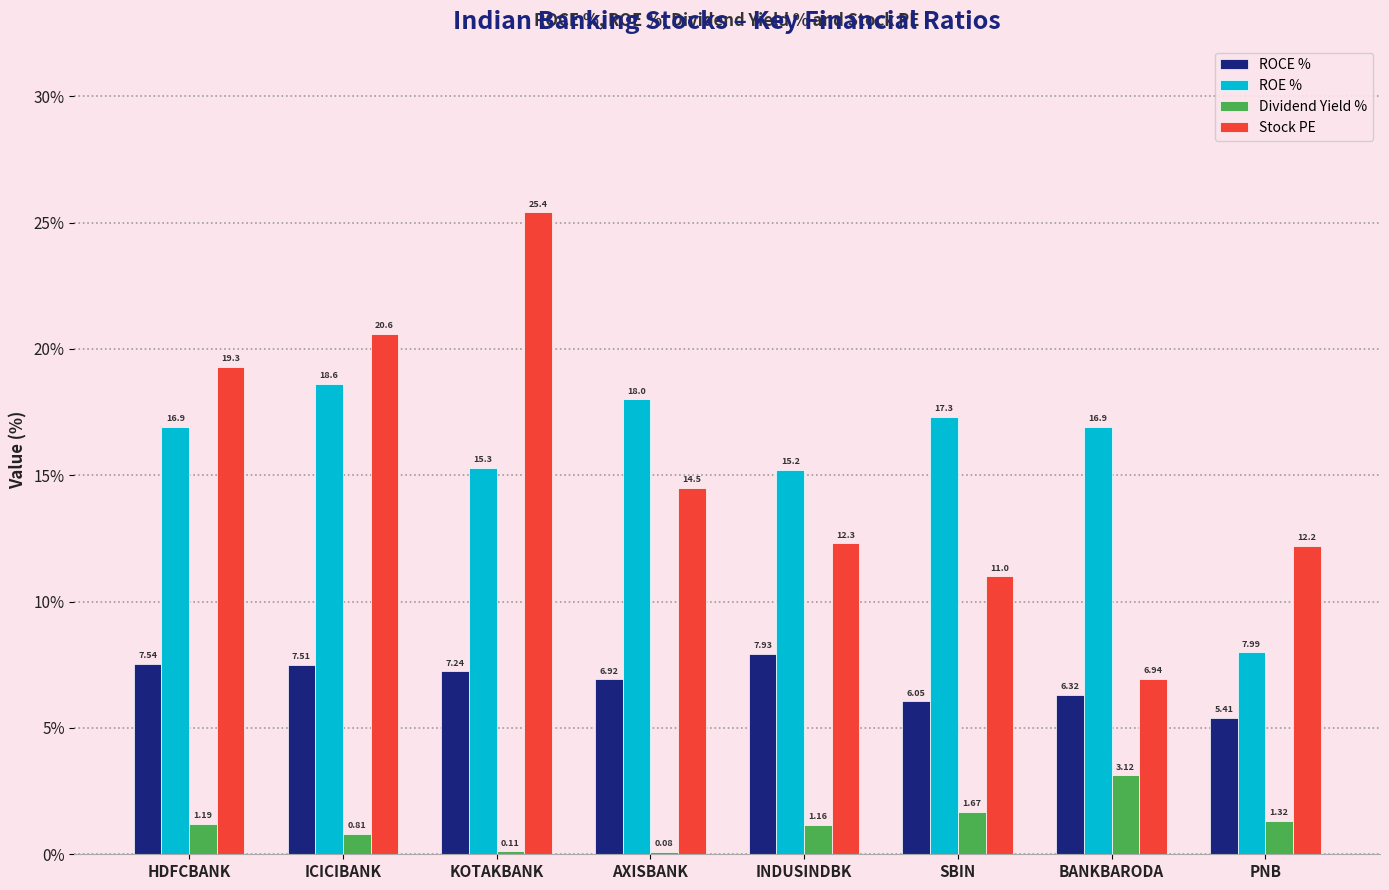

The value of Stock PE at KOTAKBANK is 25.4. True or false?

True